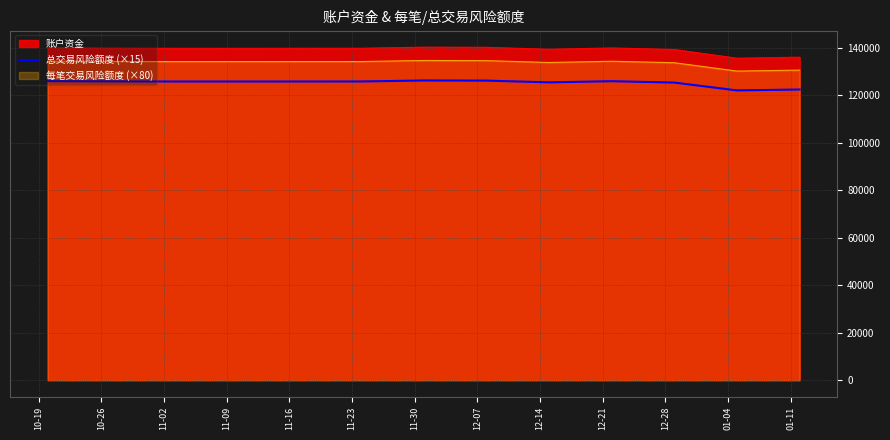

True or false: 账户资金 and 每笔交易风险额度 (×80) intersect in this chart.

False